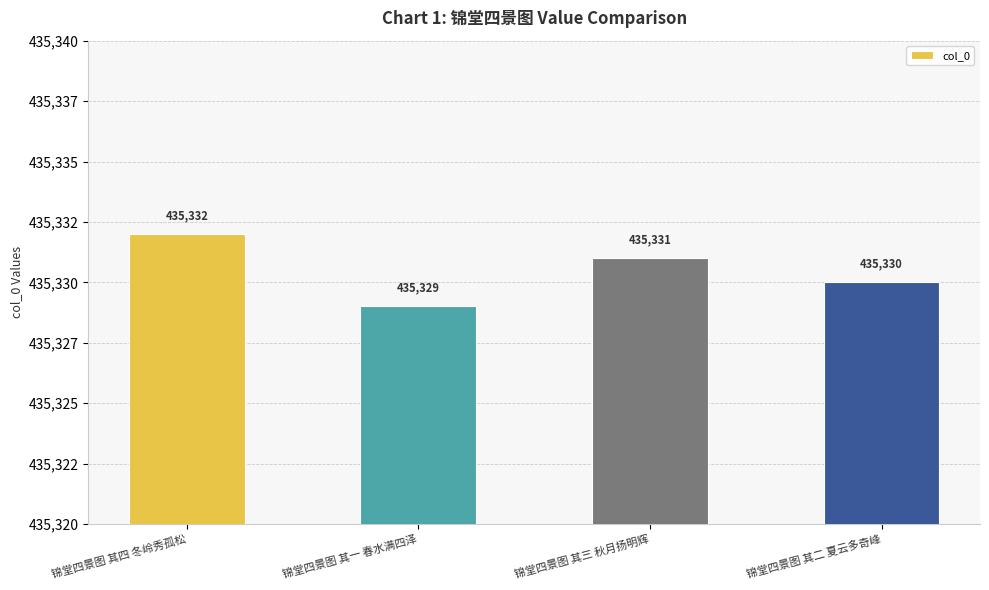

What is the difference between the maximum and minimum values?

3